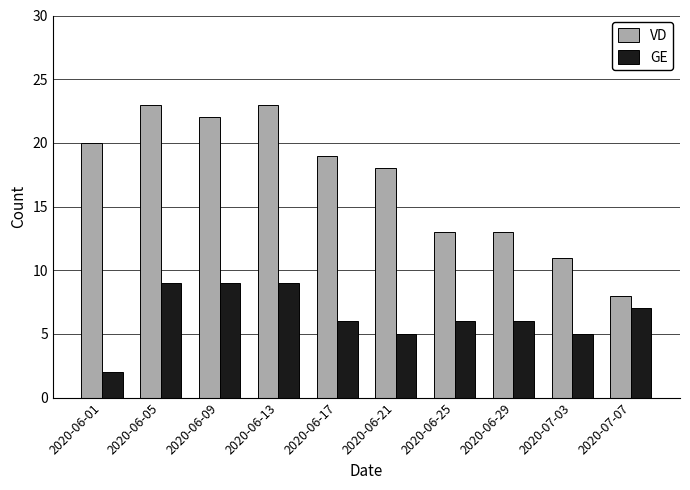

Where does the VD series first go above 19?

2020-06-01